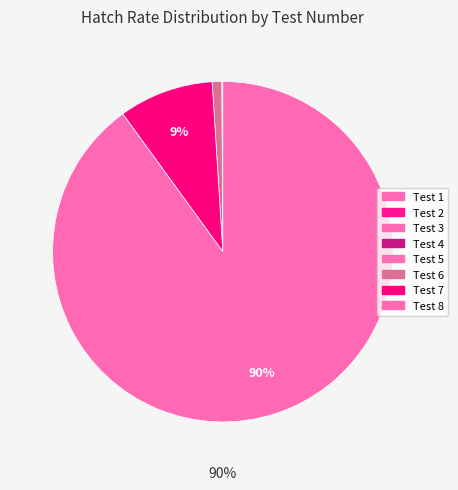

How many segments does this pie chart have?

8